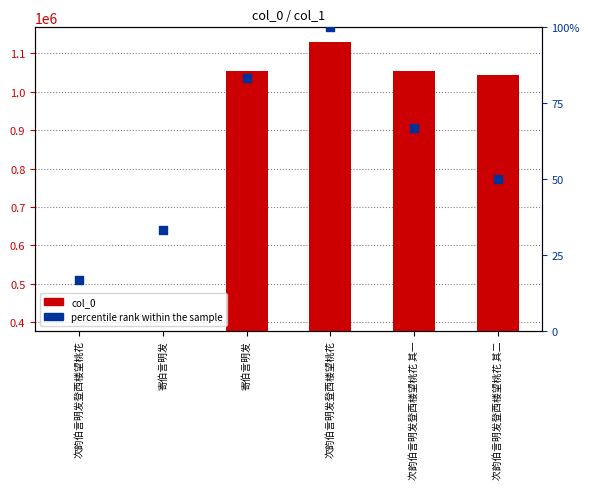

At how many categories does at least one series exceed 530402?

4